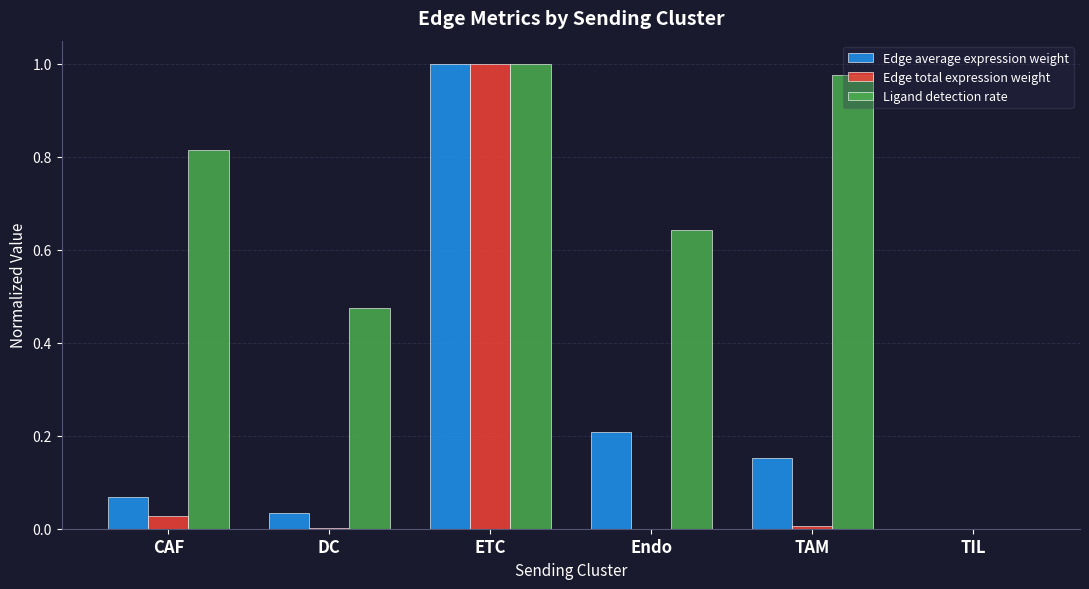

Is it true that Edge total expression weight equals 1.0 at ETC?

True